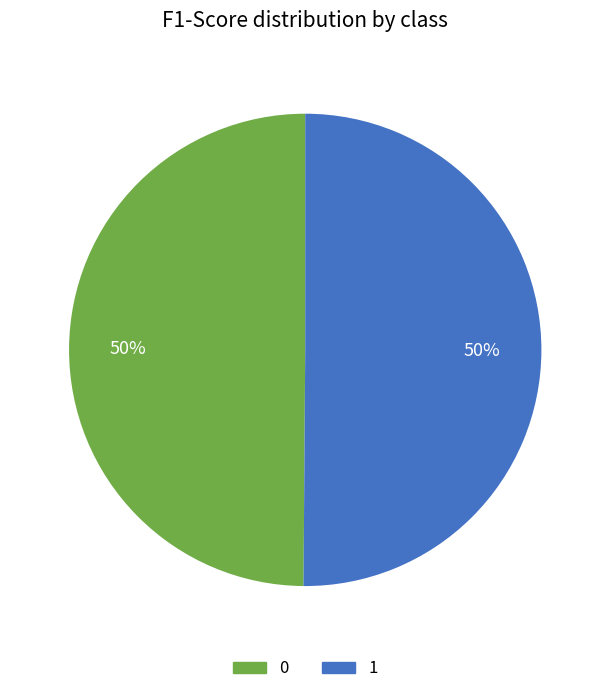

The 1 slice represents 58% of the pie. True or false?

False